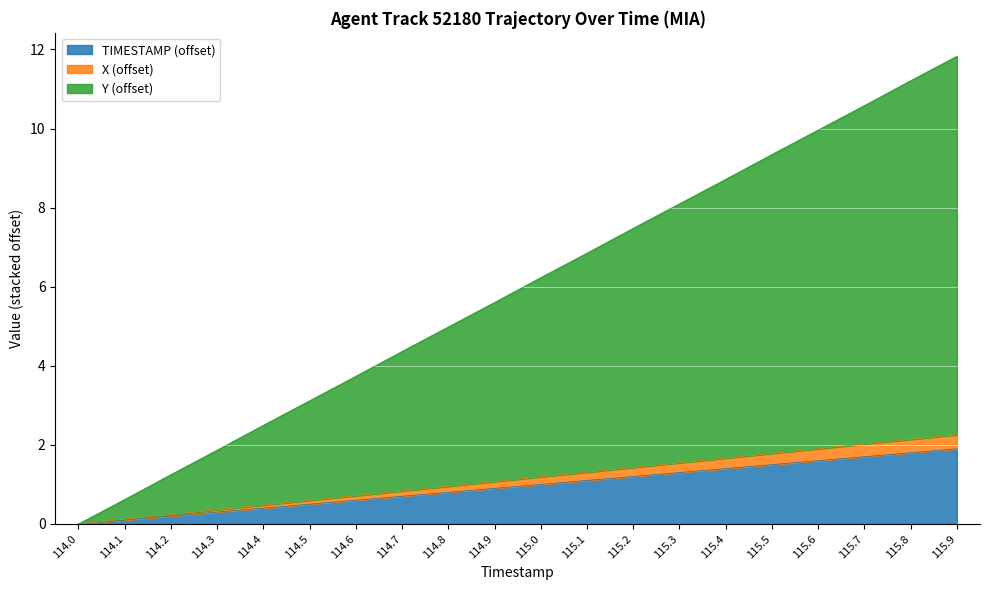

Between 114.1 and 114.4, which series saw the biggest shift?

Y